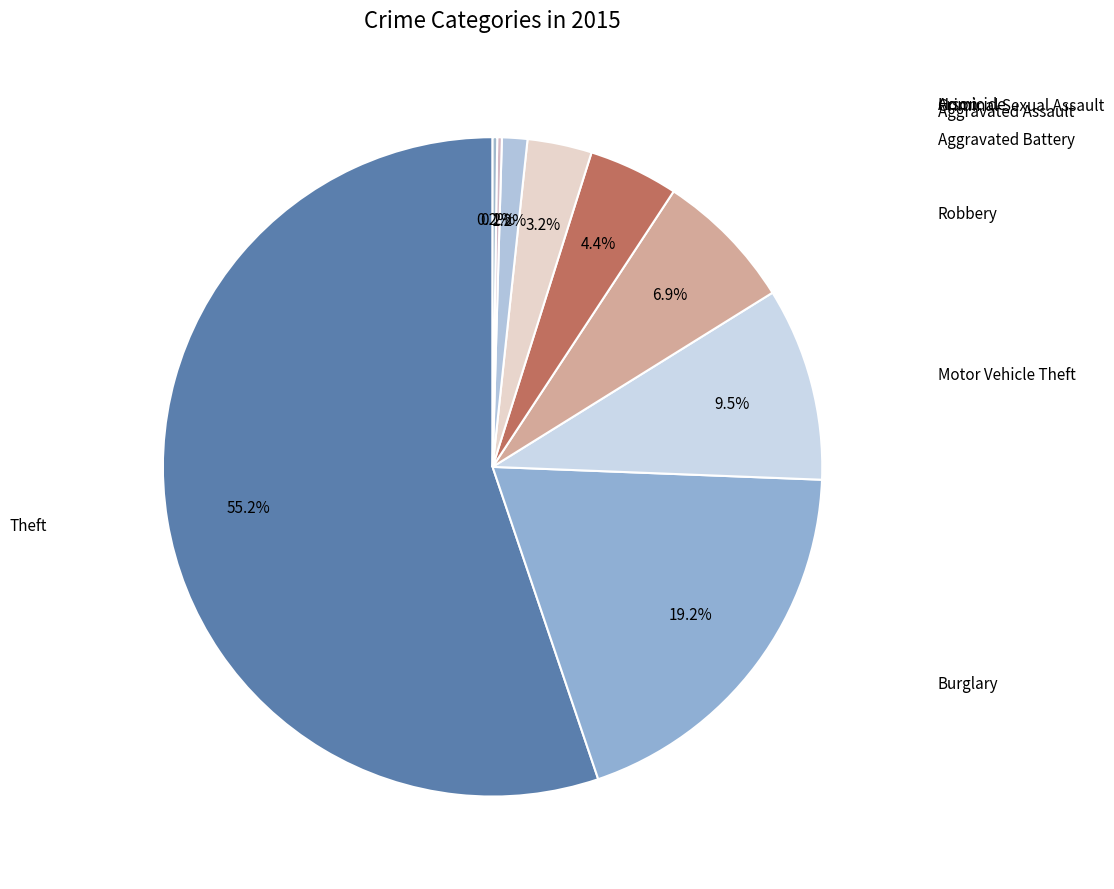

To the nearest percent, what is the difference between the largest and smallest slice percentages?

55%